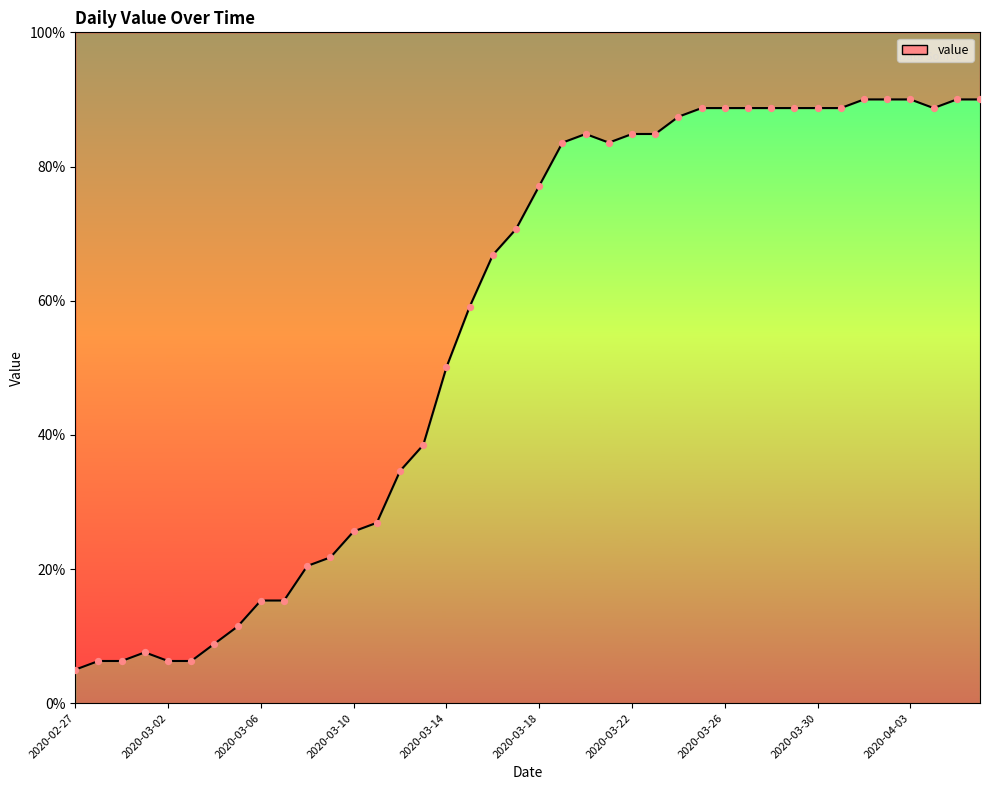

What is the ratio of the value at 2020-04-06 to the value at 2020-03-01?

11.9